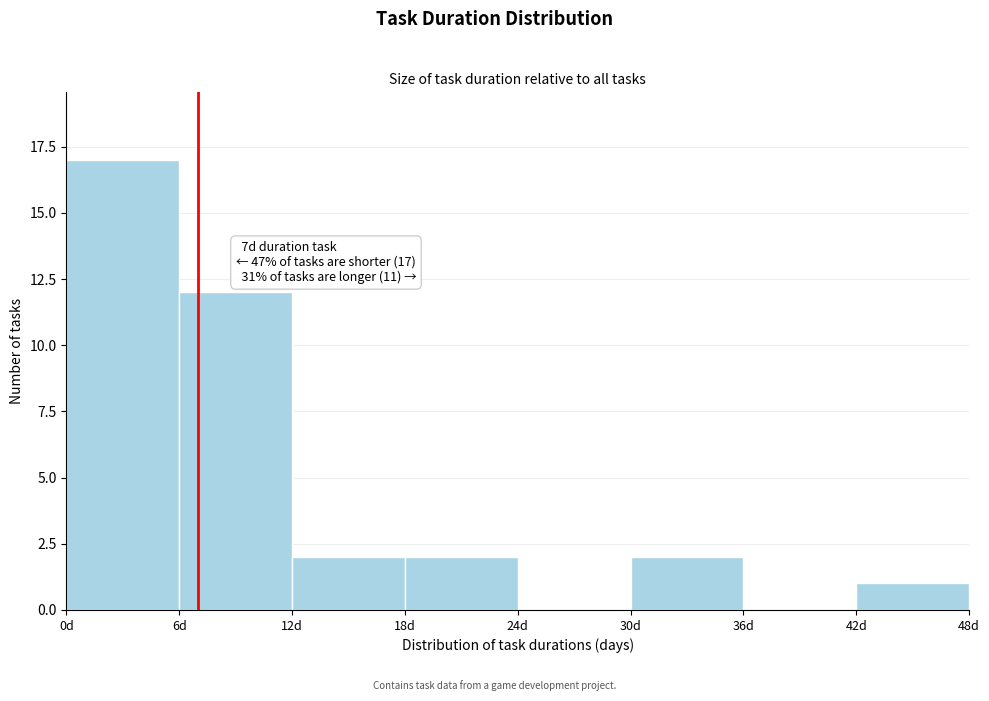

Over which range of the x-axis is the bar tallest?

0 to 6